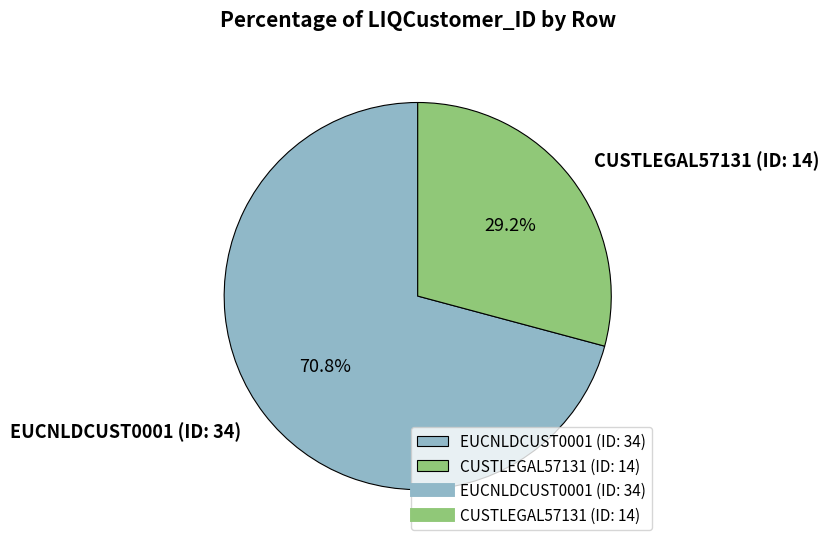

Is CUSTLEGAL57131 (ID: 14) the majority of the pie?

No